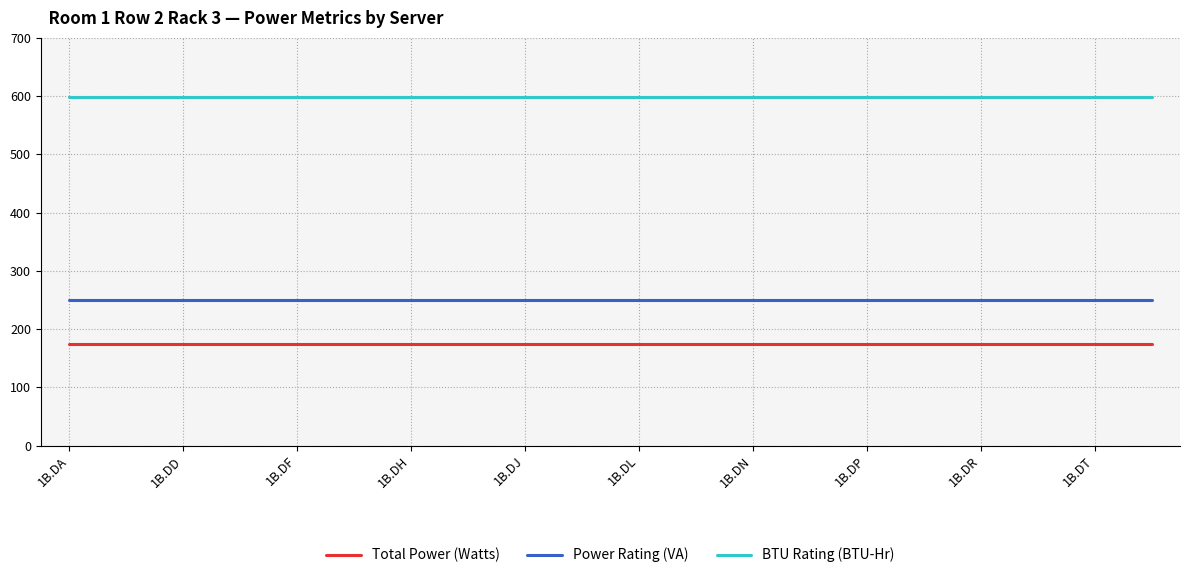

What is the maximum value shown in the chart?

598